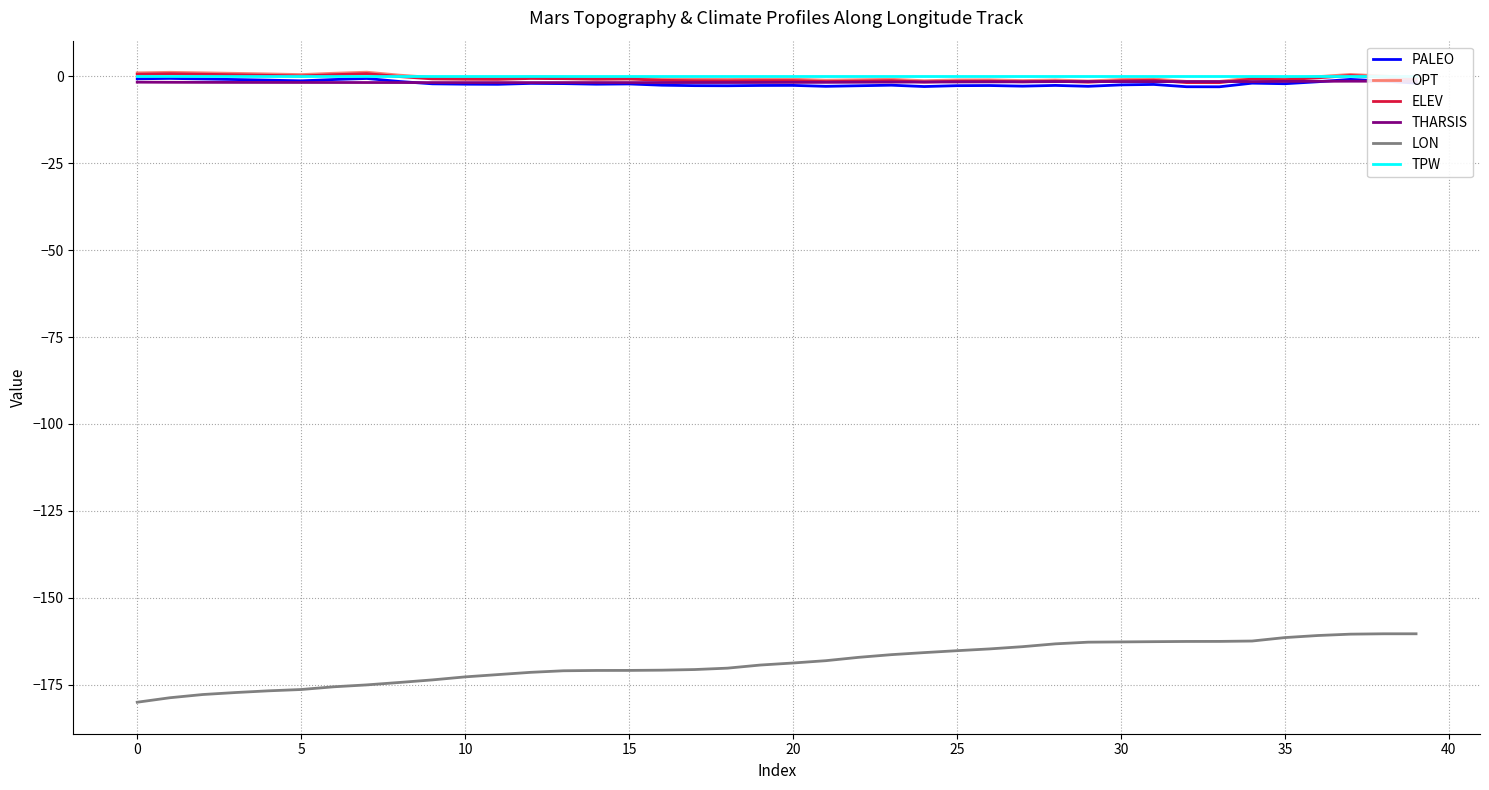

True or false: LON and TPW cross at least once.

False